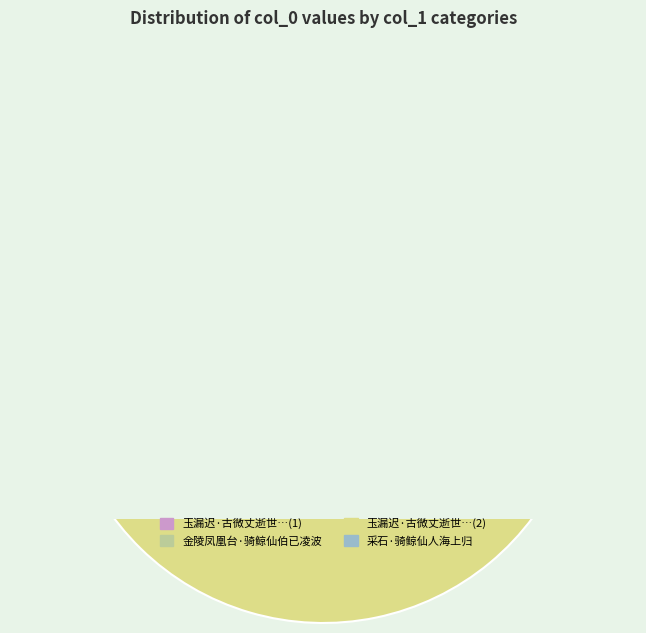

To the nearest percent, what is the combined percentage of 玉漏迟·古微丈逝世海上，读弁阳翁吊梦窗锦鲸仙去句，怆怀万端。即用其调，以当哀些 and 玉漏迟·古微丈逝世海上，读弁阳翁吊梦窗锦鲸仙去句，怆怀万端。即用其调，以当哀些?

84%